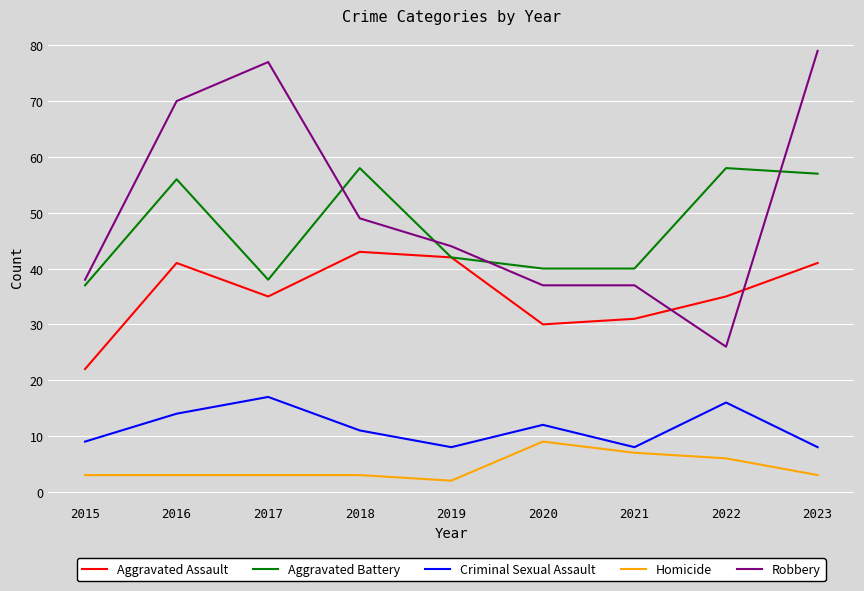

True or false: Homicide and Aggravated Battery intersect in this chart.

False